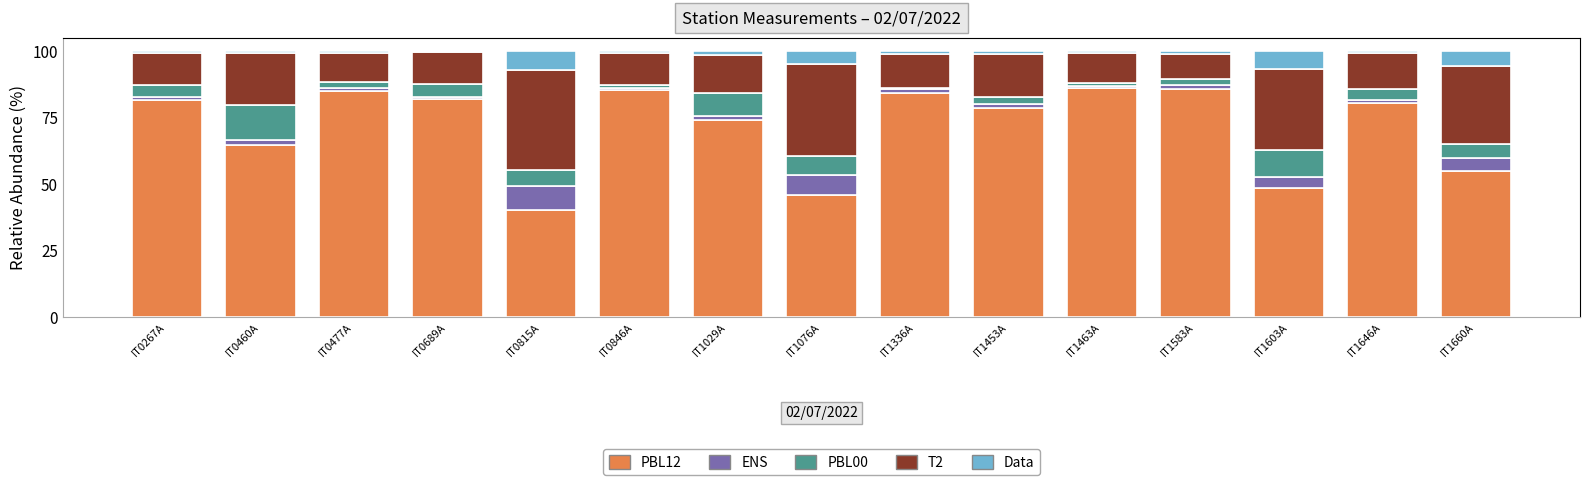

Is it true that PBL12 equals 17.1 at IT0689A?

False